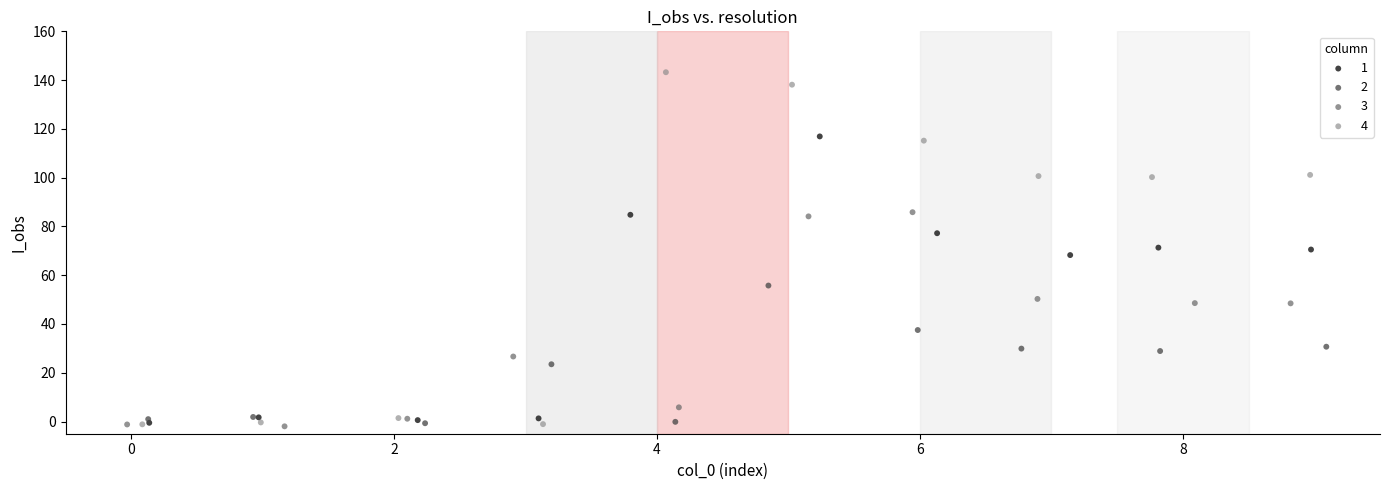

What are all the series names shown in the legend?

1, 2, 3, 4